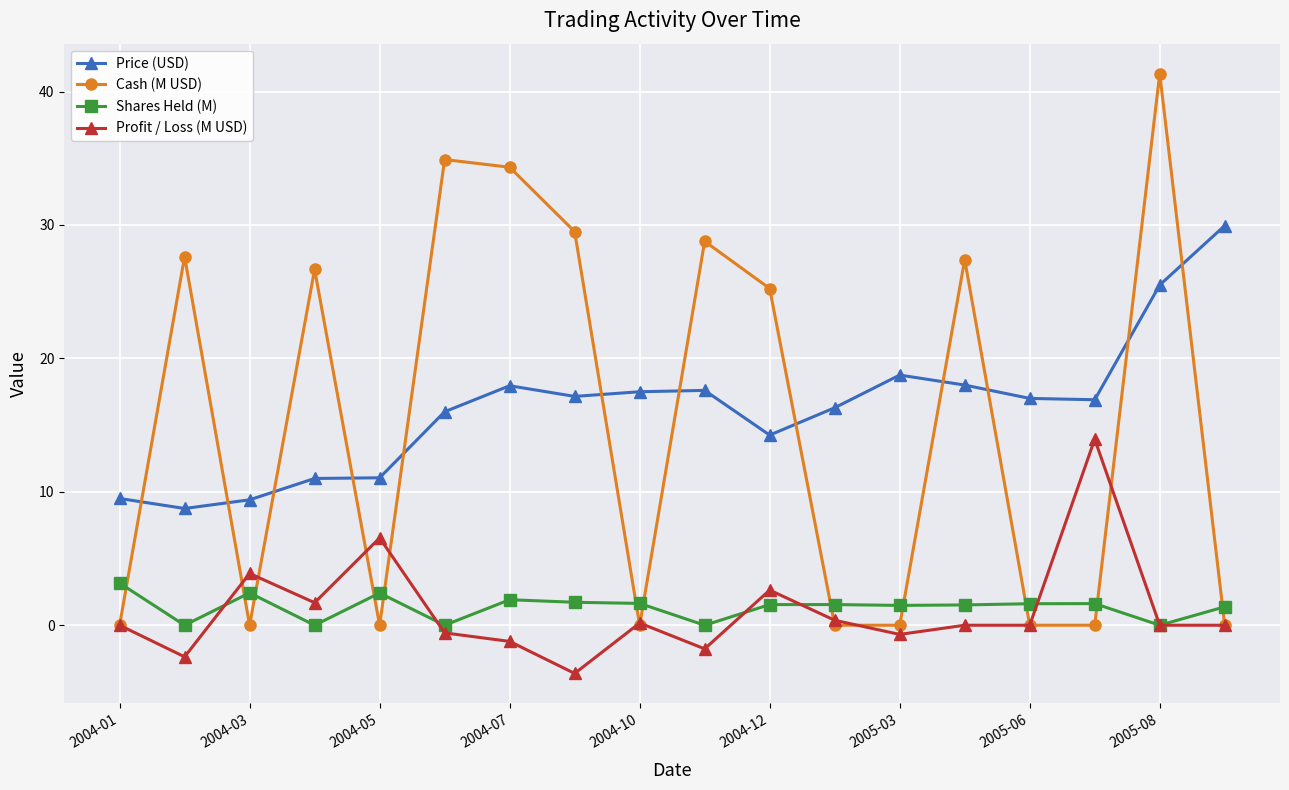

What are all the series names shown in the legend?

Price (USD), Cash (M USD), Shares Held (M), Profit / Loss (M USD)